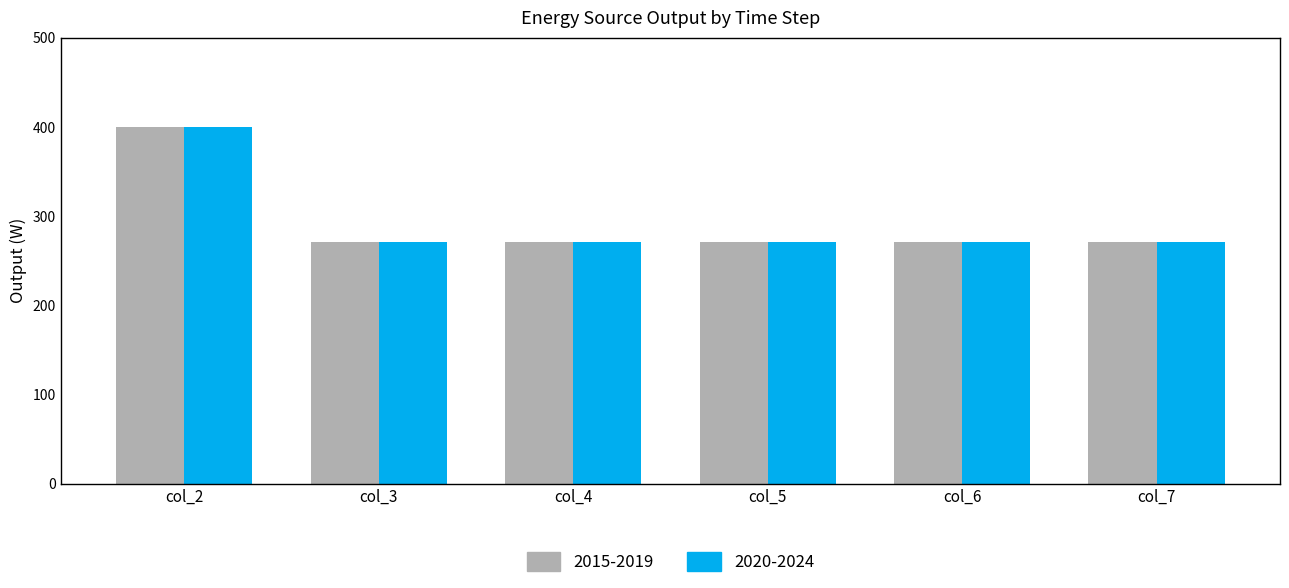

How many bars are there in each group?

2